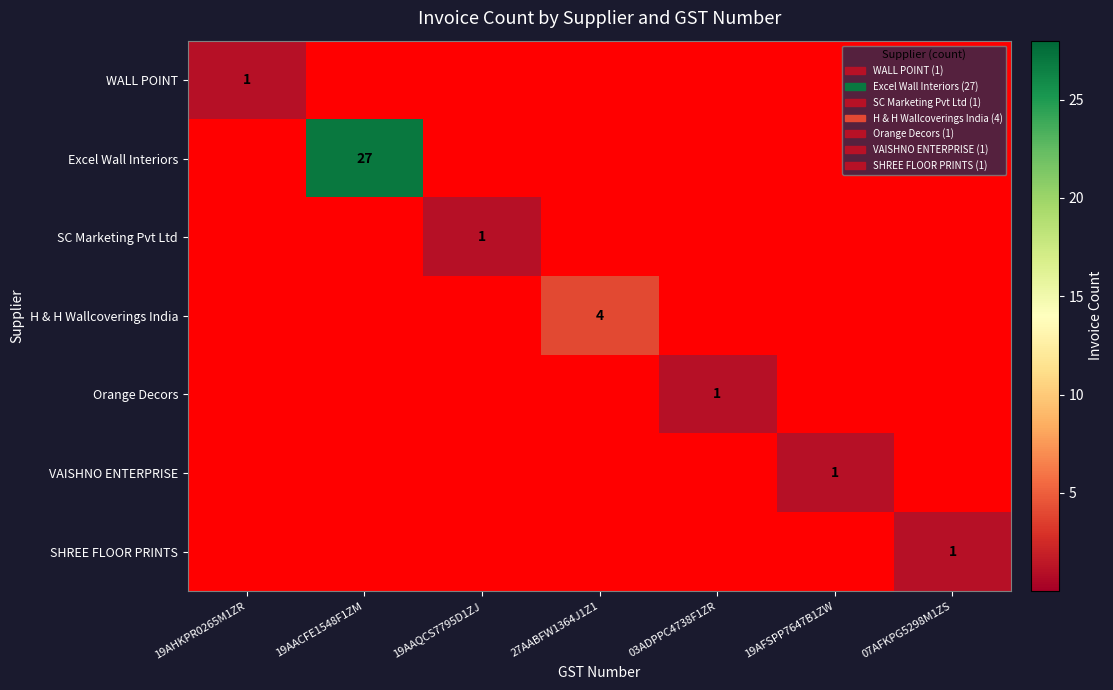

What is the sum of all Excel Wall Interiors values?

27